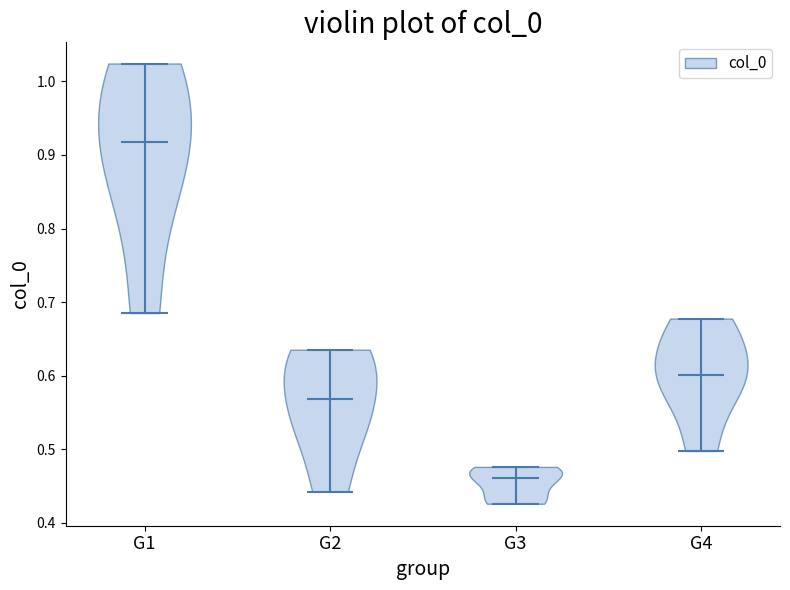

Reading left to right, read every violin against the y-axis: where its median line is, and the lowest and highest points it reaches. The values are not printed on the chart, so give them approximately, as read against the axis.

G1: median line 0.92, lowest point 0.69, highest point 1.02
G2: median line 0.57, lowest point 0.44, highest point 0.64
G3: median line 0.46, lowest point 0.43, highest point 0.48
G4: median line 0.60, lowest point 0.50, highest point 0.68